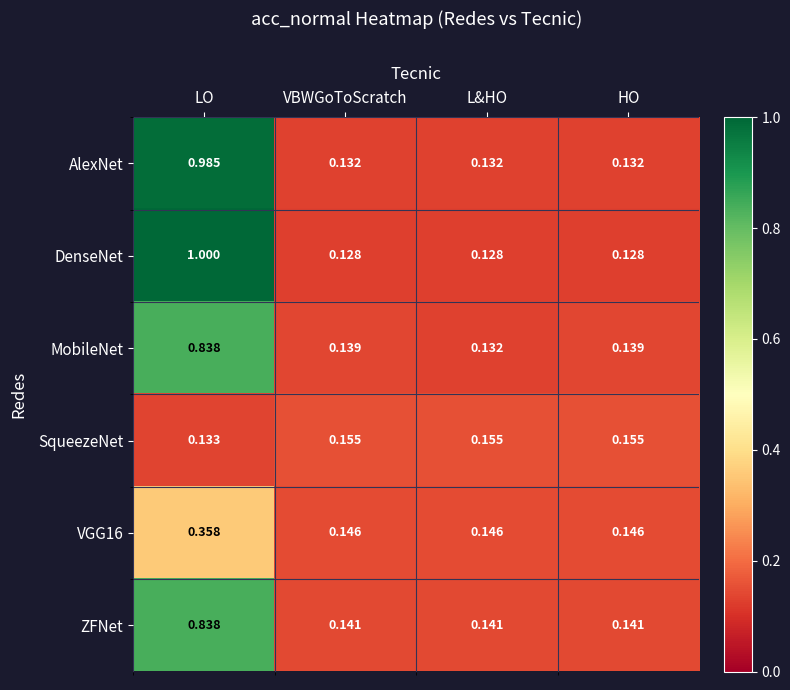

Which series changed the most between VBWGoToScratch and L&HO?

MobileNet